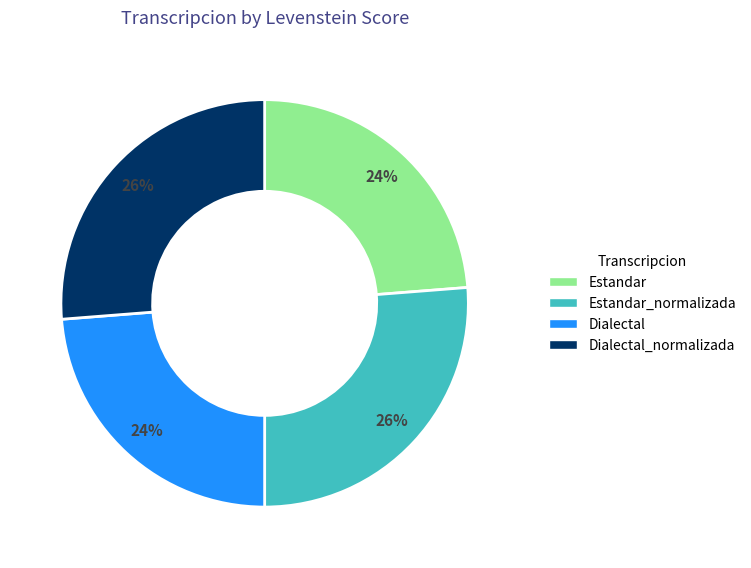

To the nearest percent, what portion does Estandar_normalizada represent?

26%